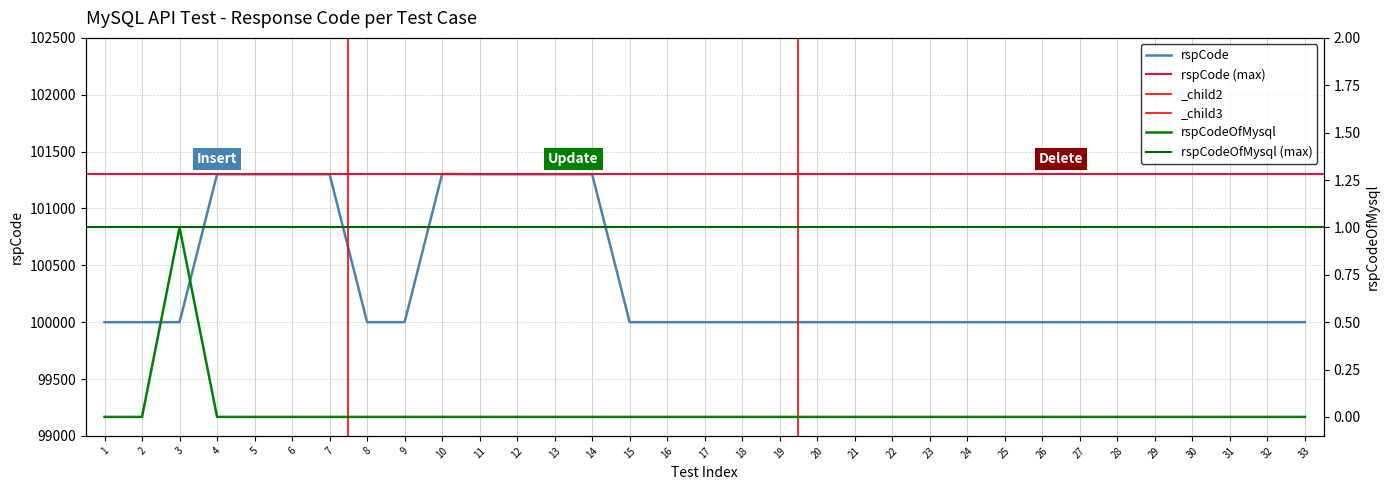

What is the difference between the maximum and second lowest values in the rspCode series?

1303